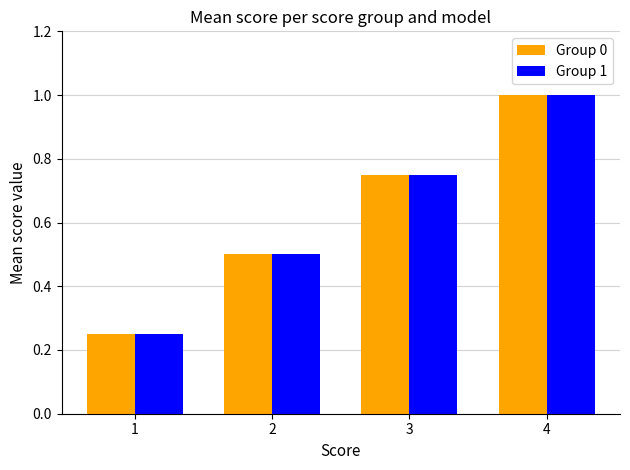

What is the maximum value shown in the chart?

1.0